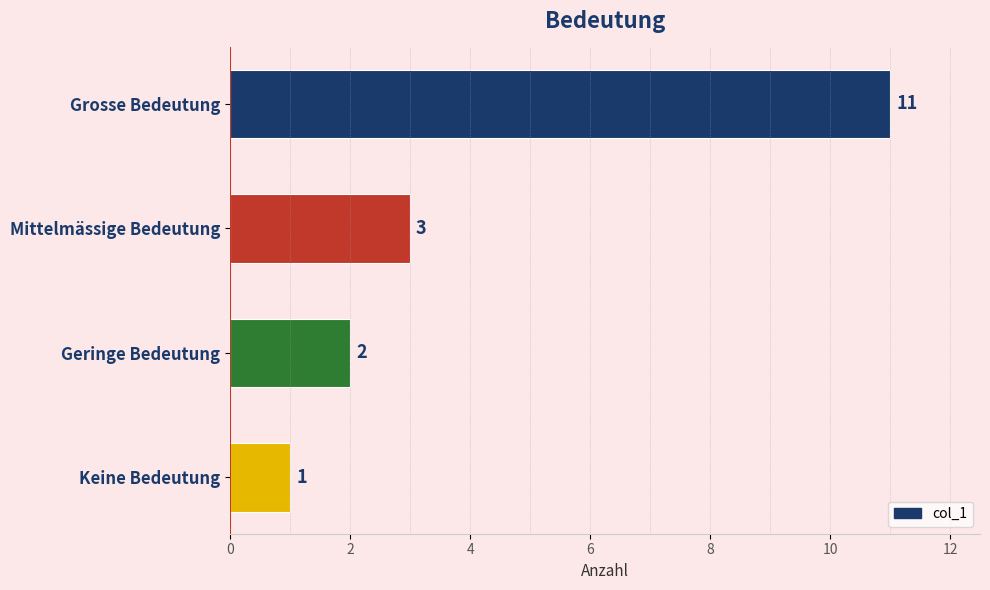

True or false: the data shows 2 at Geringe Bedeutung.

True